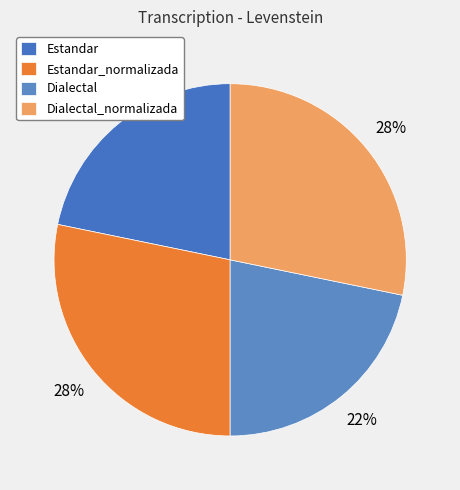

How many segments does this pie chart have?

4